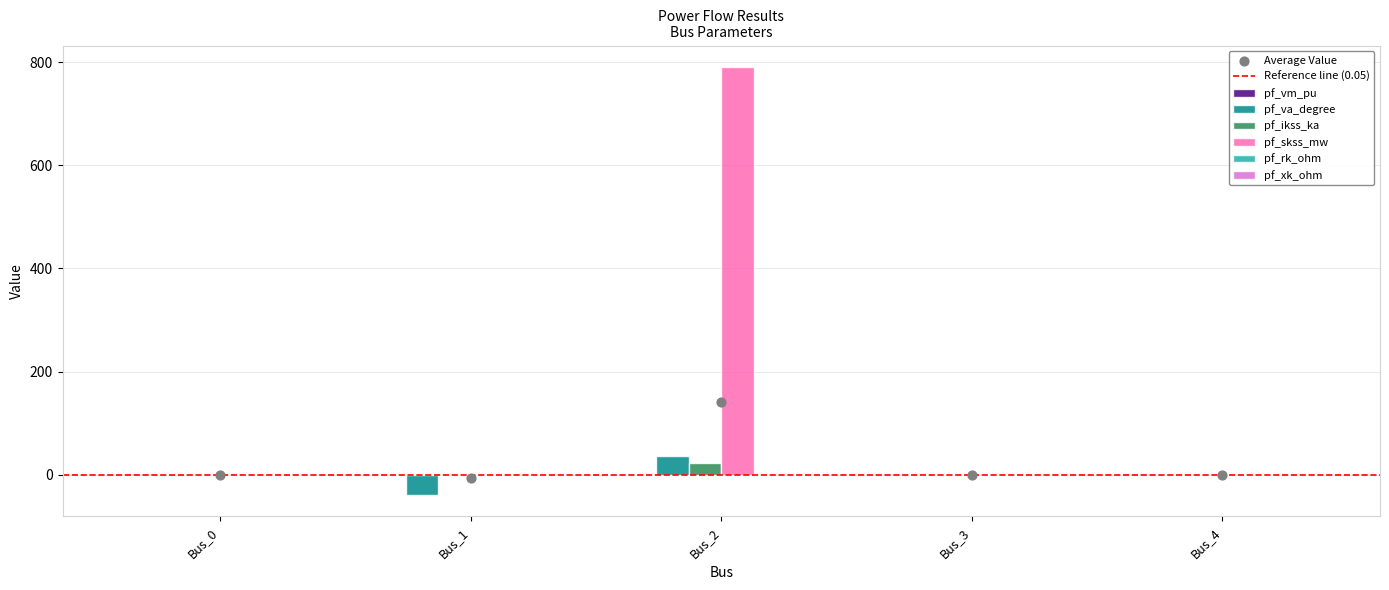

Which series reaches the maximum Y coordinate?

pf_skss_mw